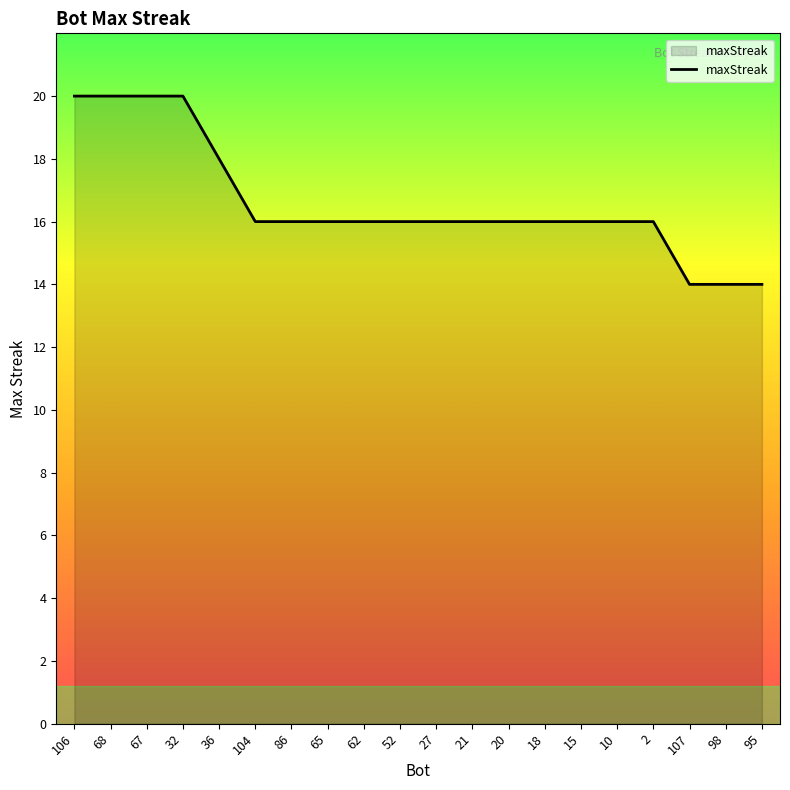

Read the value at 36.

18